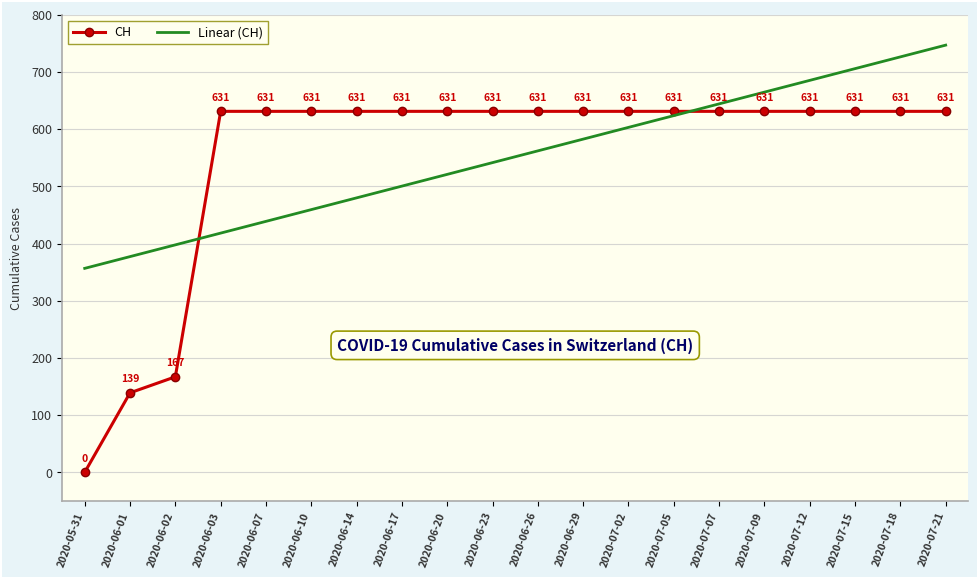

The value of Linear (CH) at 2020-07-05 is 1008.5. True or false?

False